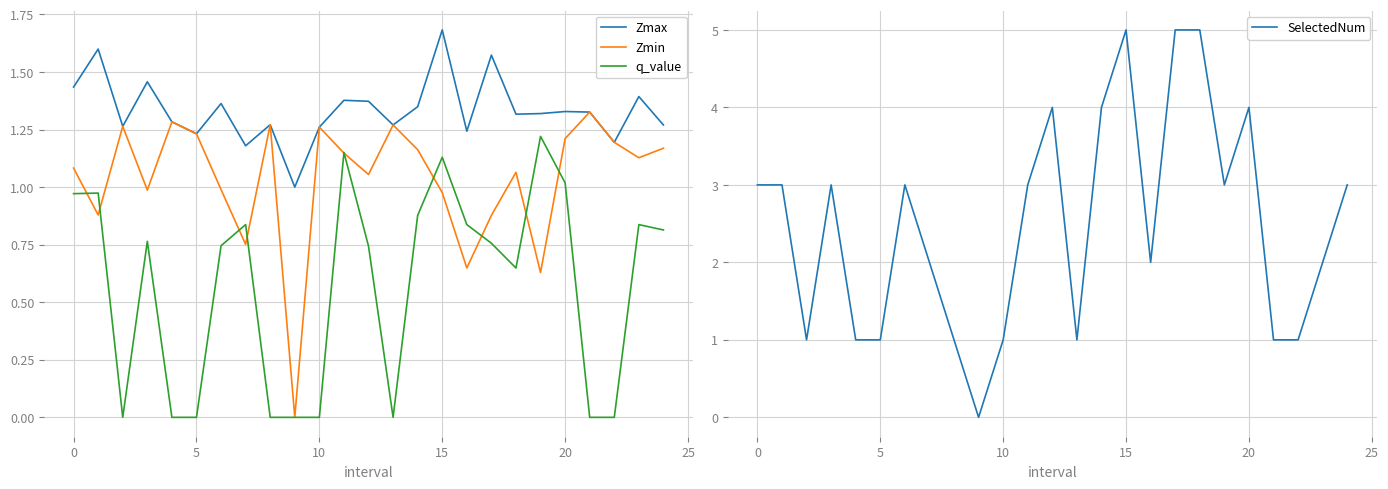

True or false: q_value has a value of 1.4 at 17.

False